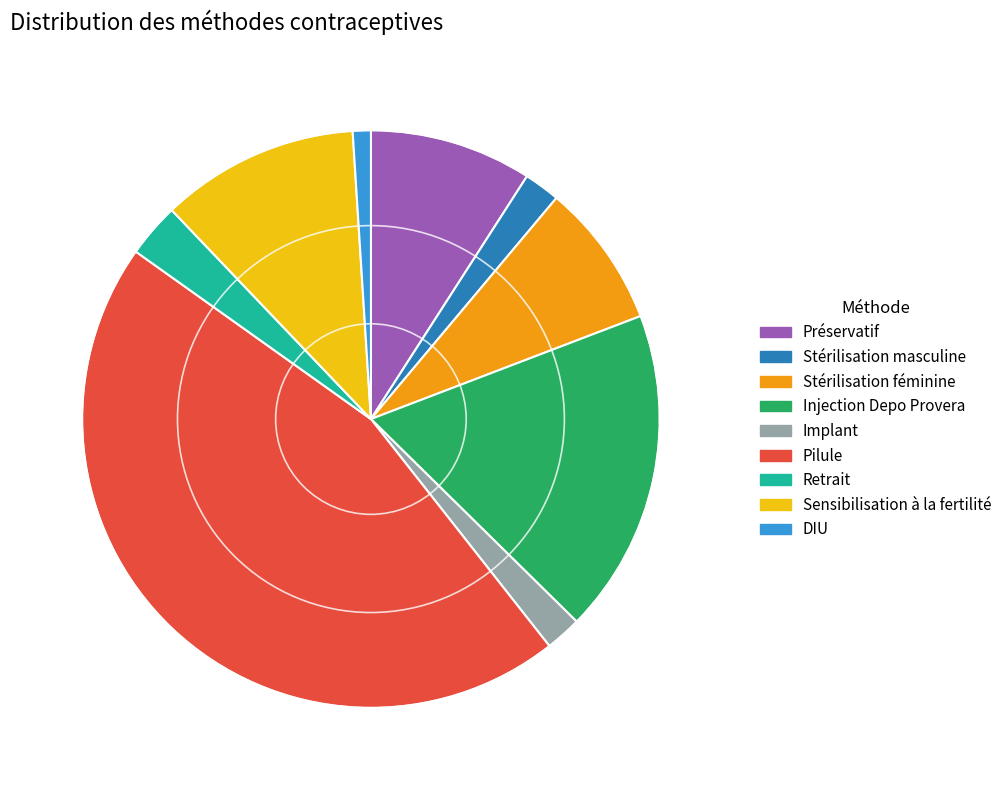

Which slice is the smallest?

DIU